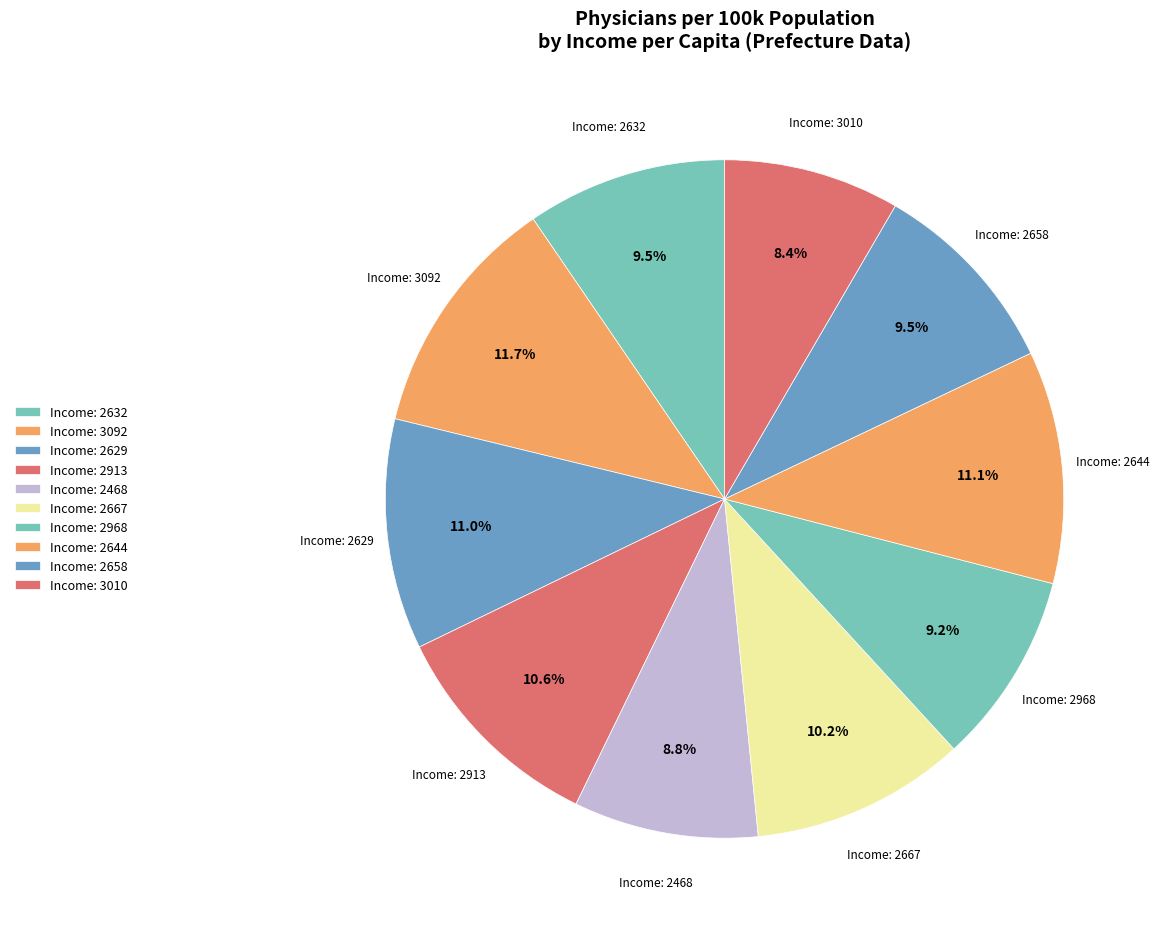

Does any single category account for the majority?

No